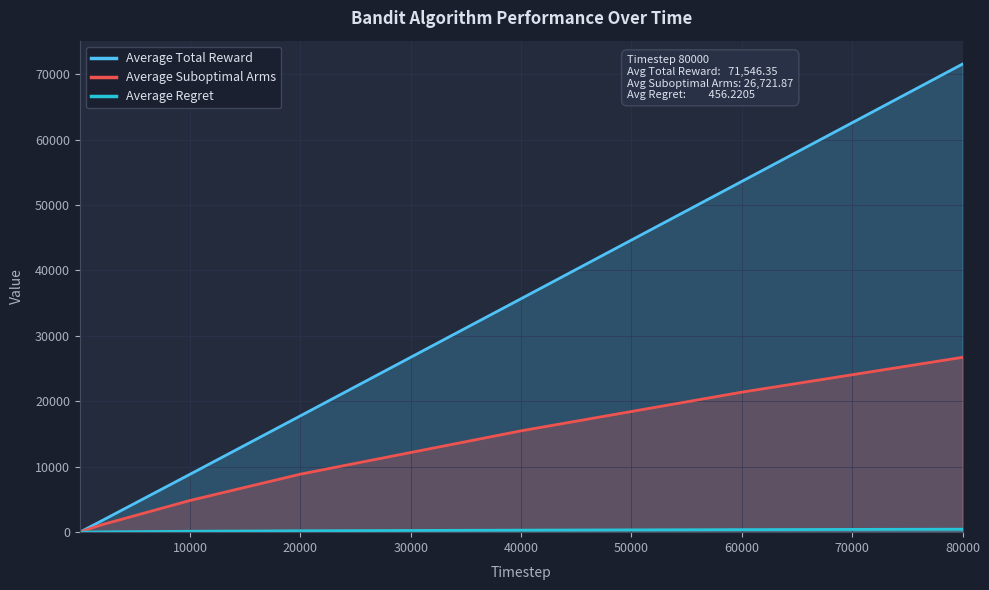

Which series changed the most between 10000 and 40000?

Average Total Reward